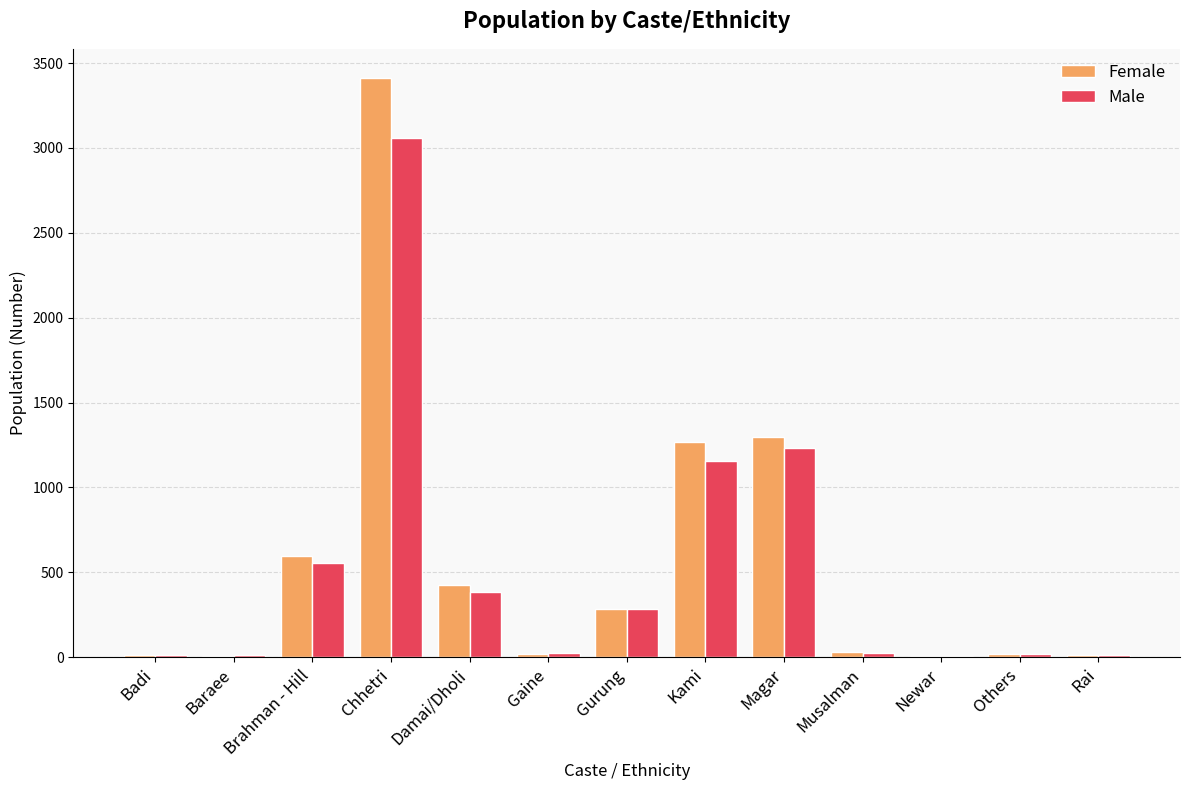

What is the maximum value shown in the chart?

3413